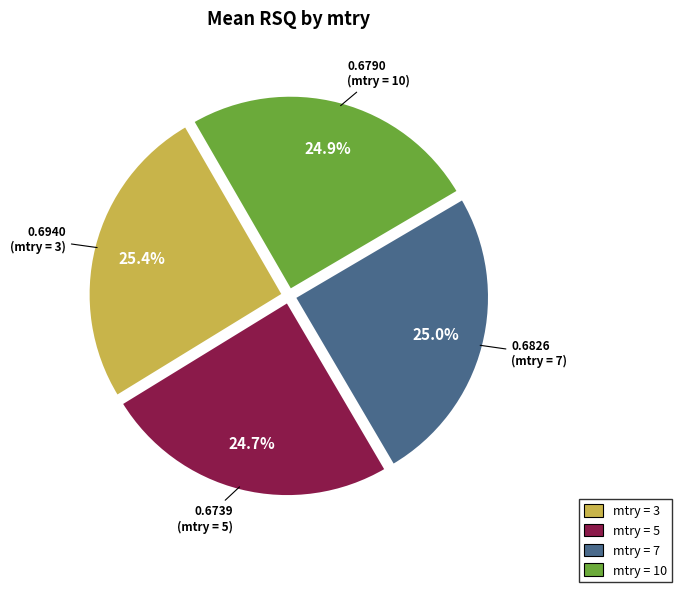

Is there any slice that represents more than half of the pie?

No